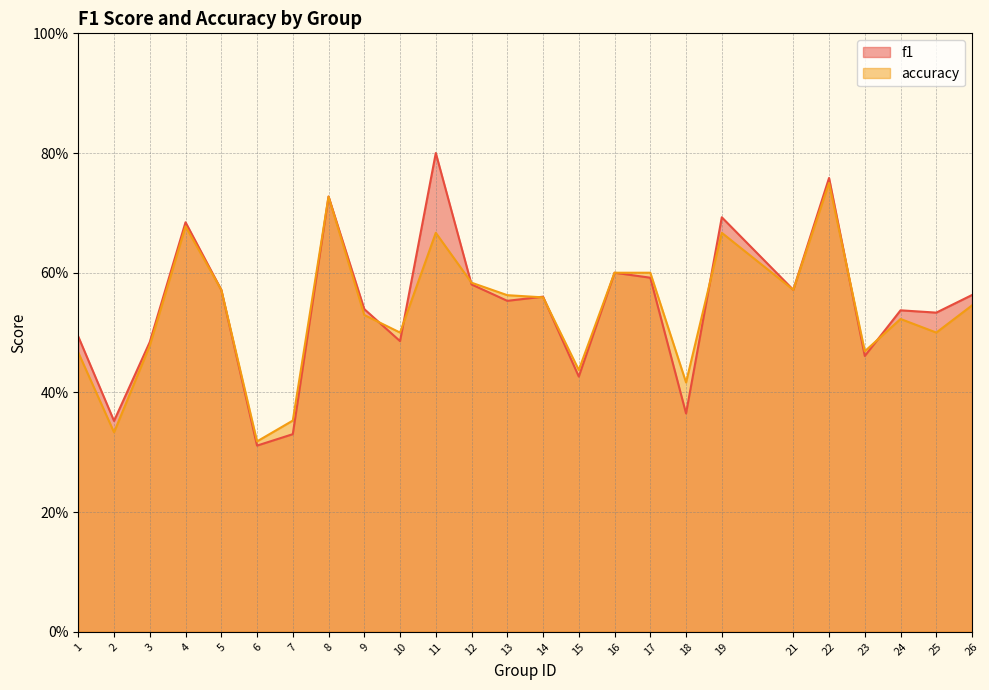

The f1 series shows 0.3 at 6. True or false?

True